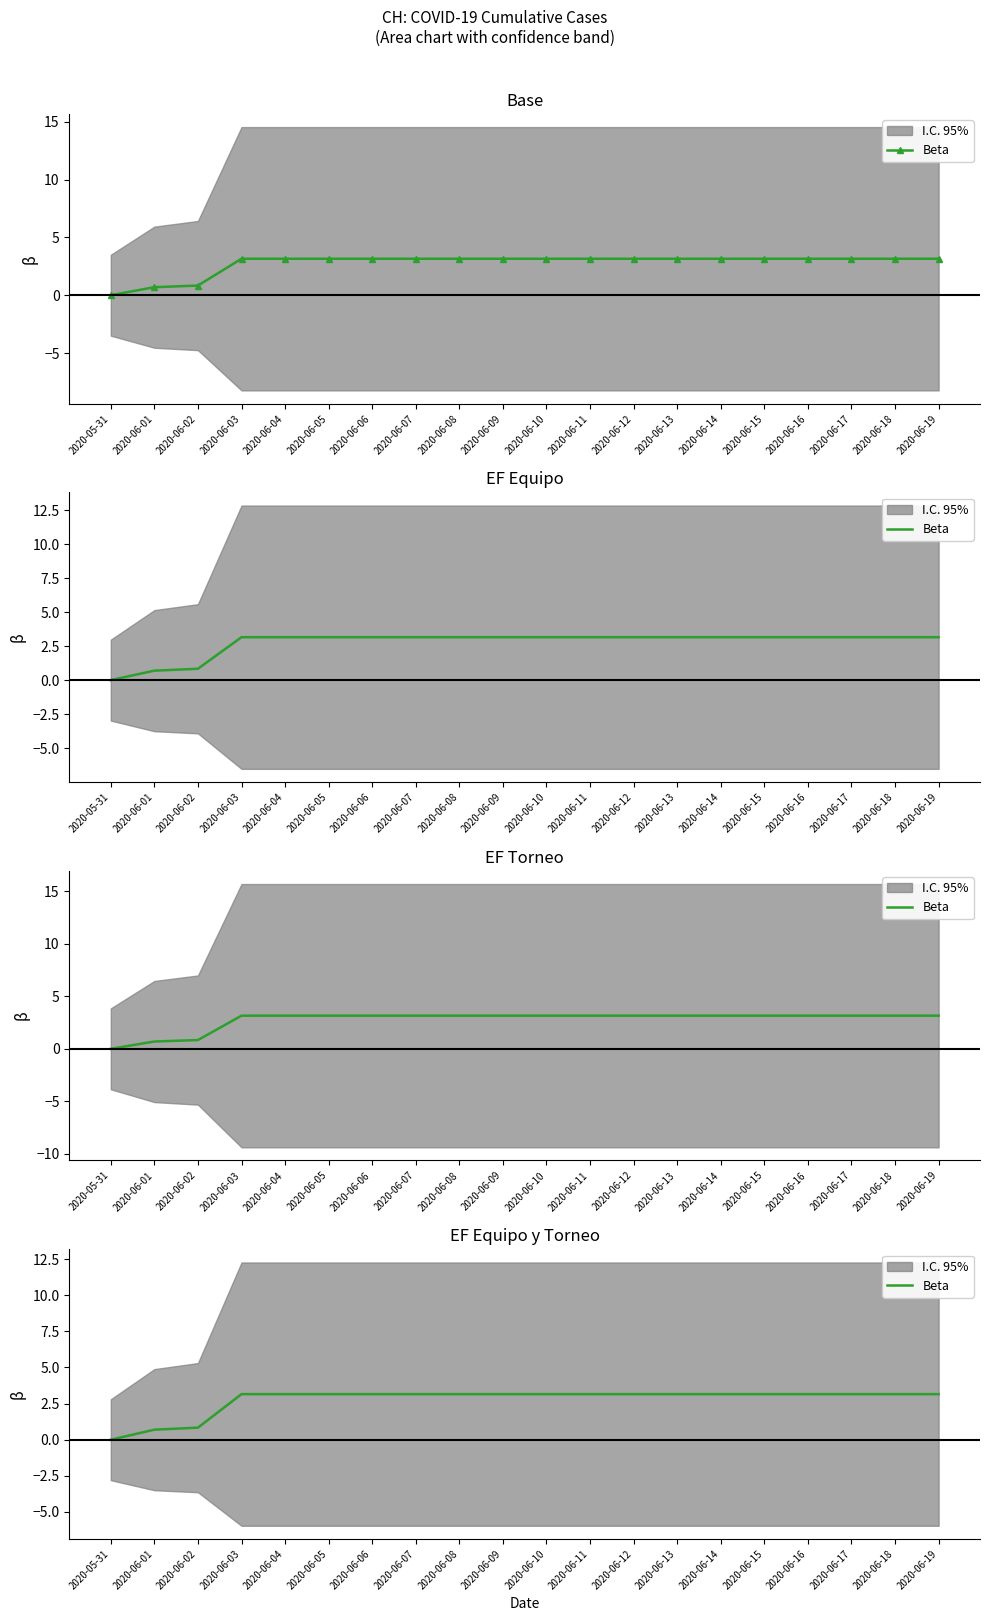

What is the label of the 19th point from the right?

2020-06-01